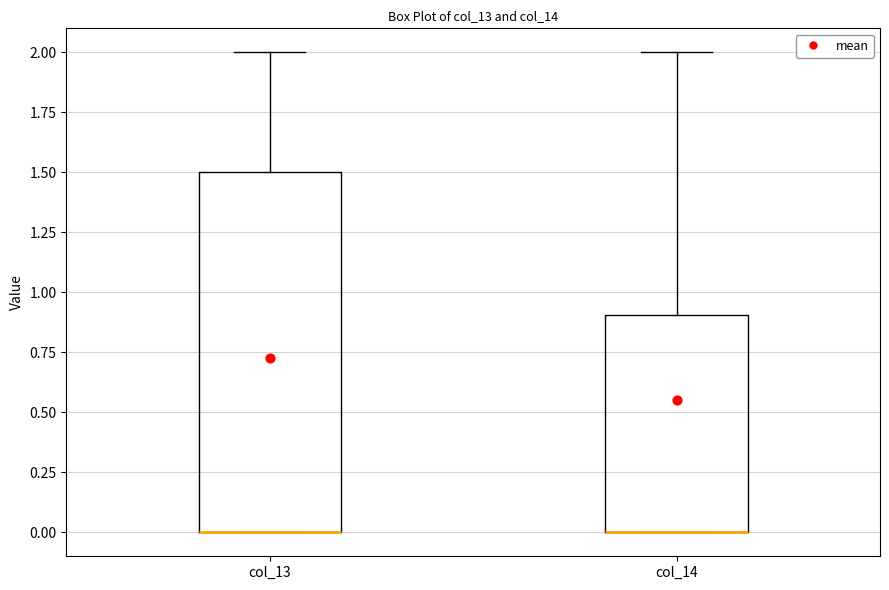

Where does the upper whisker of the box for col_13 end on the y-axis? The values are not printed on the chart, so give them approximately, as read against the axis.

2.0